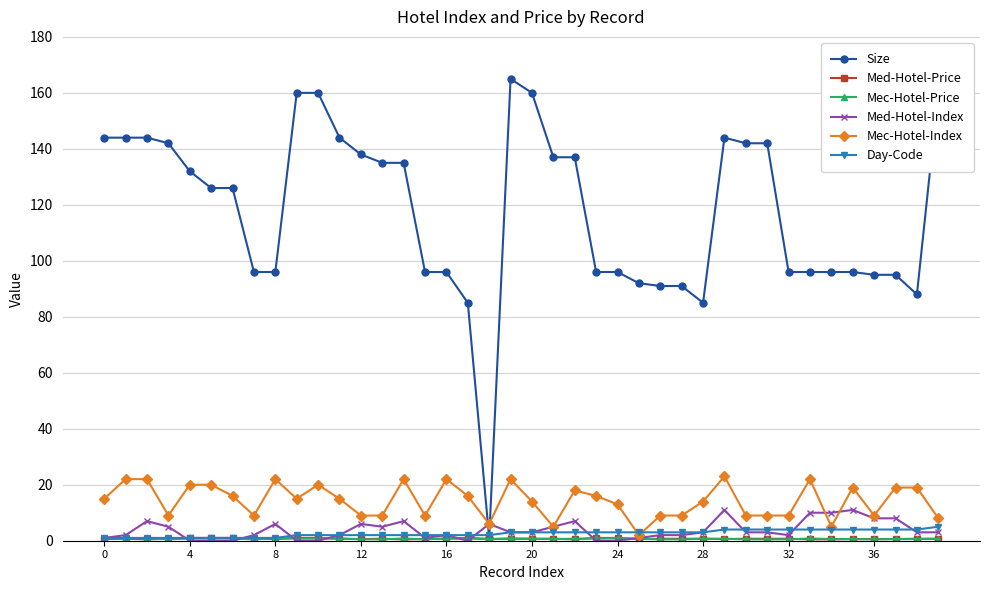

What is the greatest value displayed?

165.0